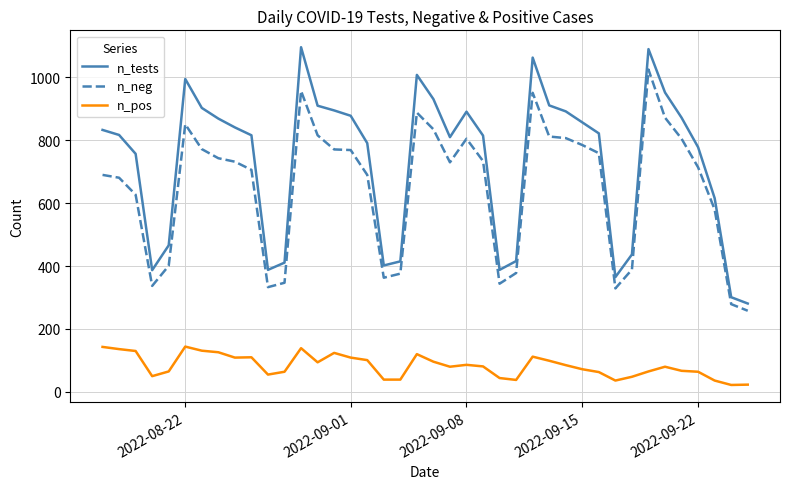

True or false: n_pos and n_neg intersect in this chart.

False